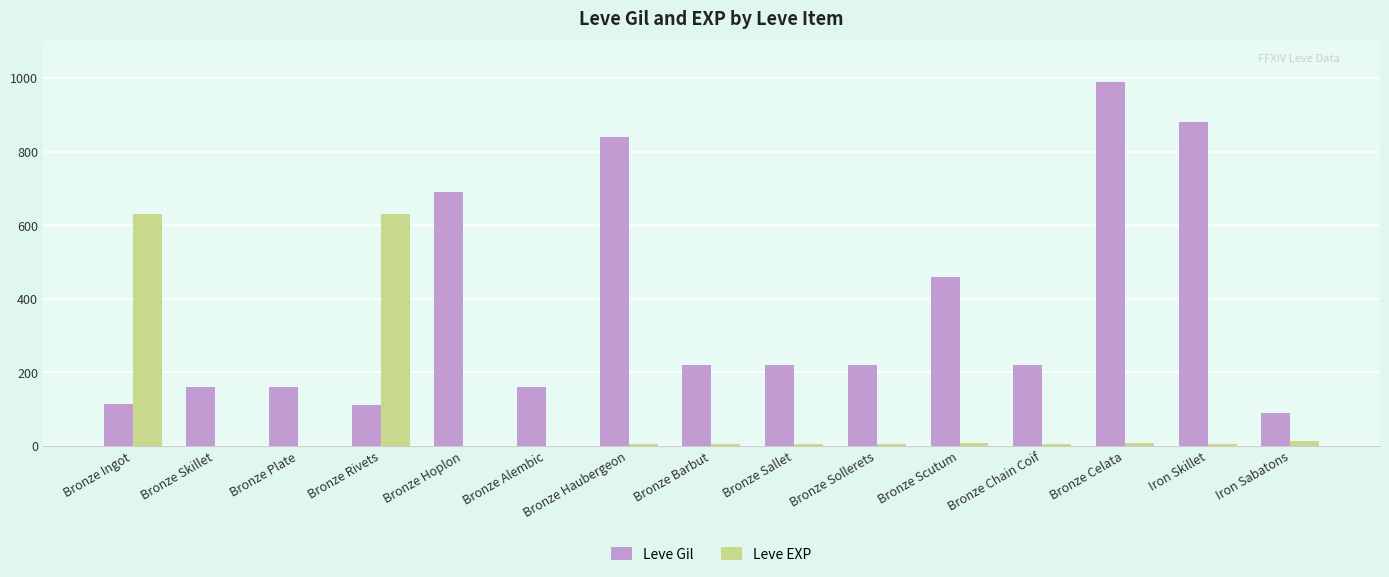

At which category is the sum across all series the highest?

Bronze Celata